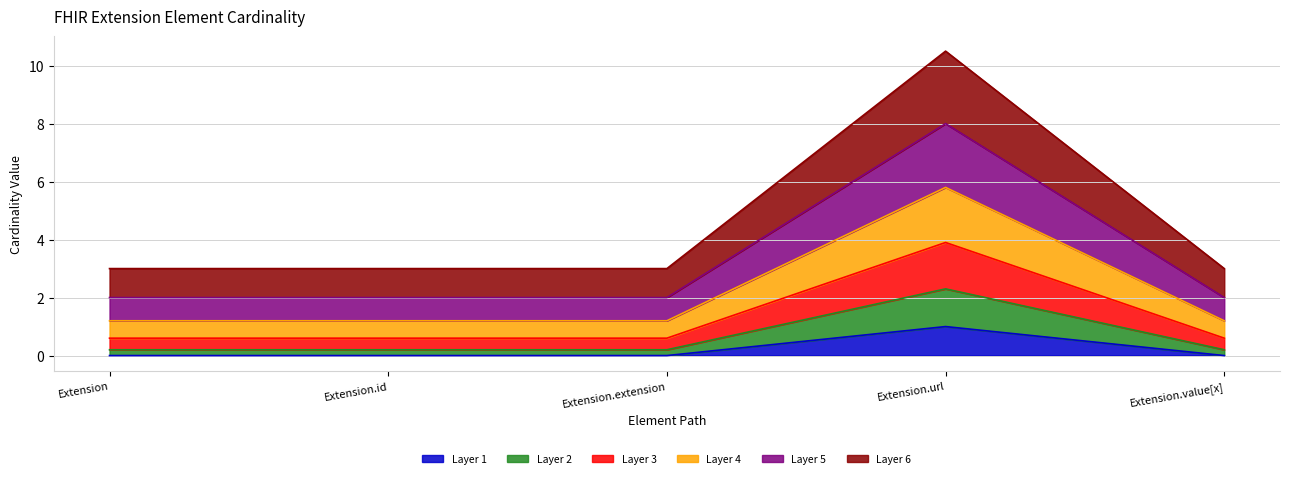

True or false: Base Min has more than 0 interior local peaks.

True